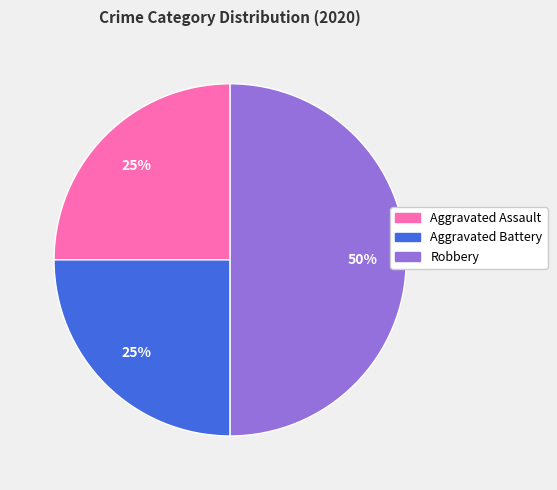

To the nearest percent, what portion does Aggravated Battery represent?

25%